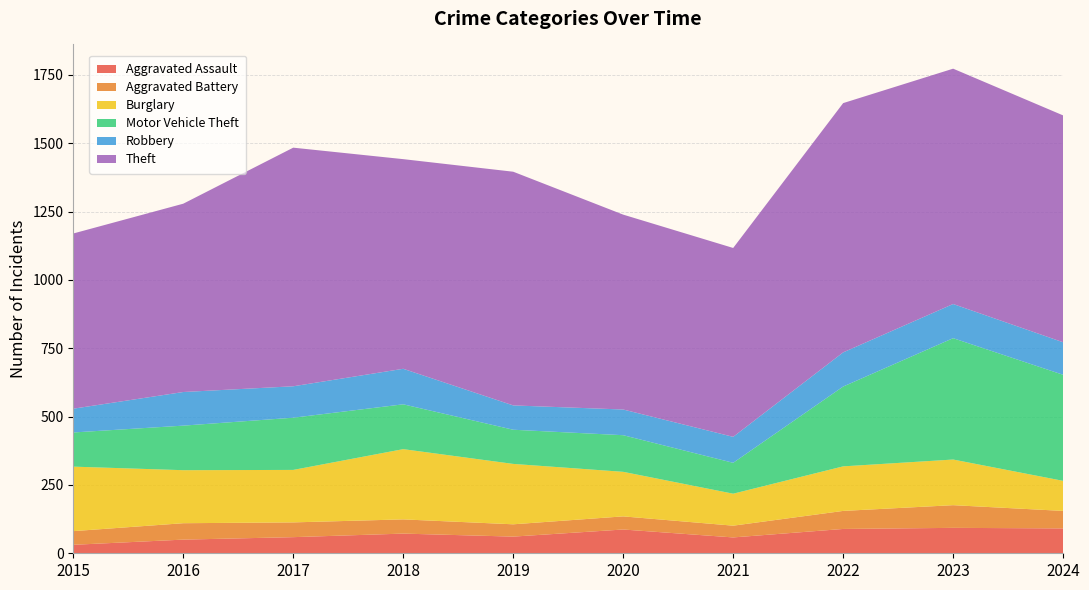

Reading right to left, extract all data points from this chart.

Aggravated Assault: 91	93	89	58	87	61	72	59	50	31
Aggravated Battery: 64	83	66	43	48	45	52	54	60	50
Burglary: 110	167	163	117	163	221	257	192	194	236
Motor Vehicle Theft: 388	444	292	113	134	125	164	191	163	125
Robbery: 119	125	125	95	94	89	130	115	123	87
Theft: 830	861	912	691	713	855	767	873	689	641